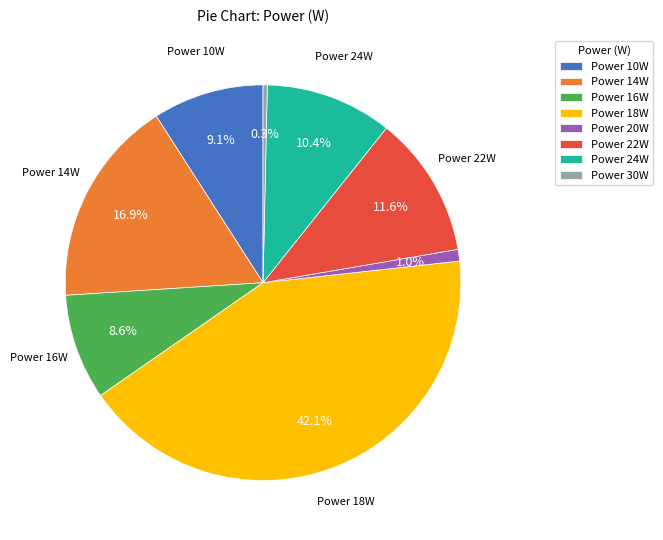

Is there any slice that represents more than half of the pie?

No